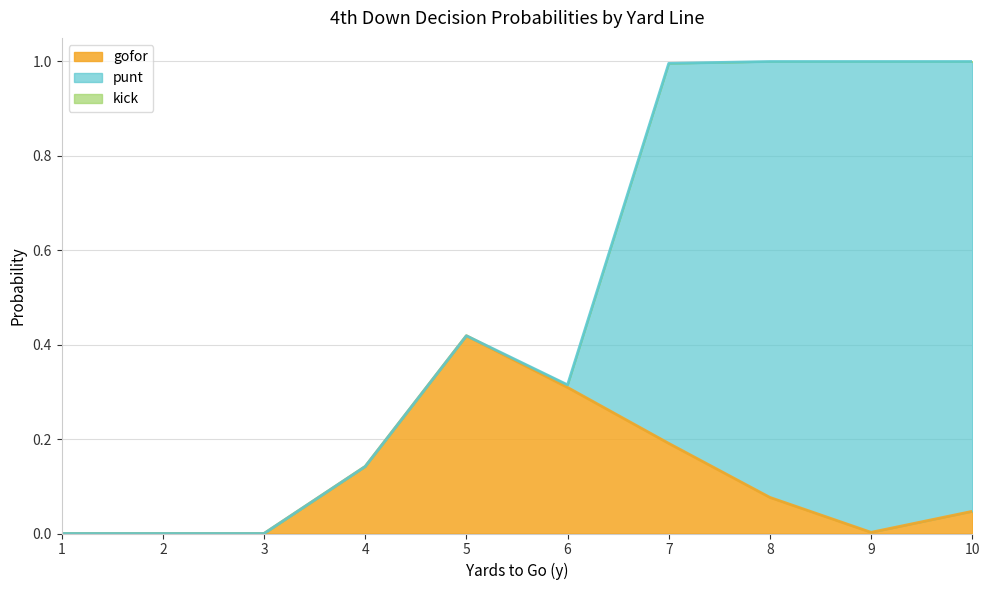

The gofor series shows 0.3 at 6. True or false?

True